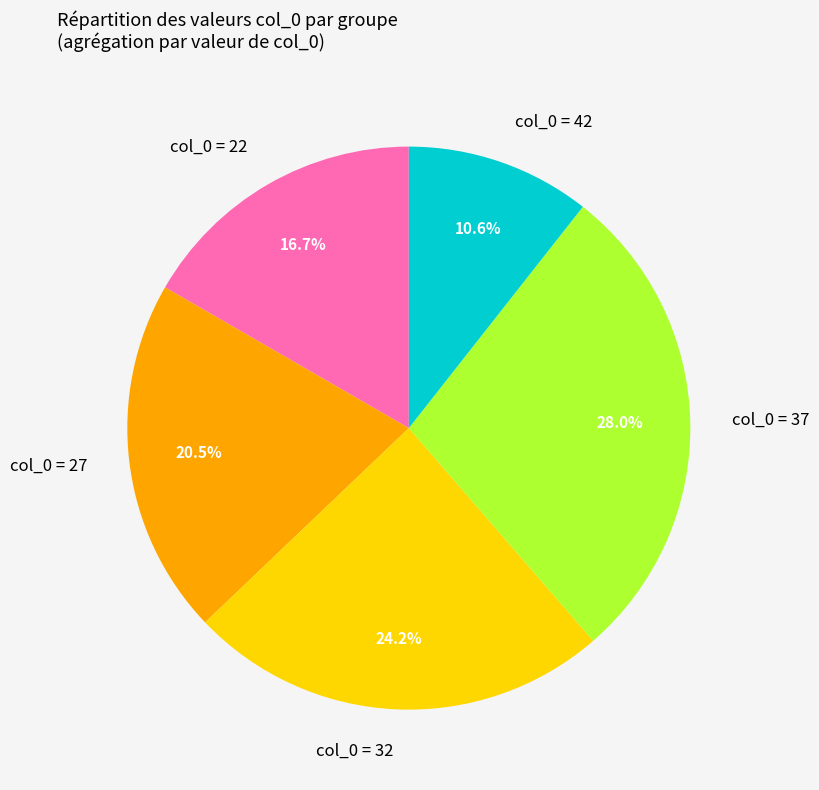

Approximately how many times larger is the value at col_0 = 22 compared to col_0 = 32?

0.7